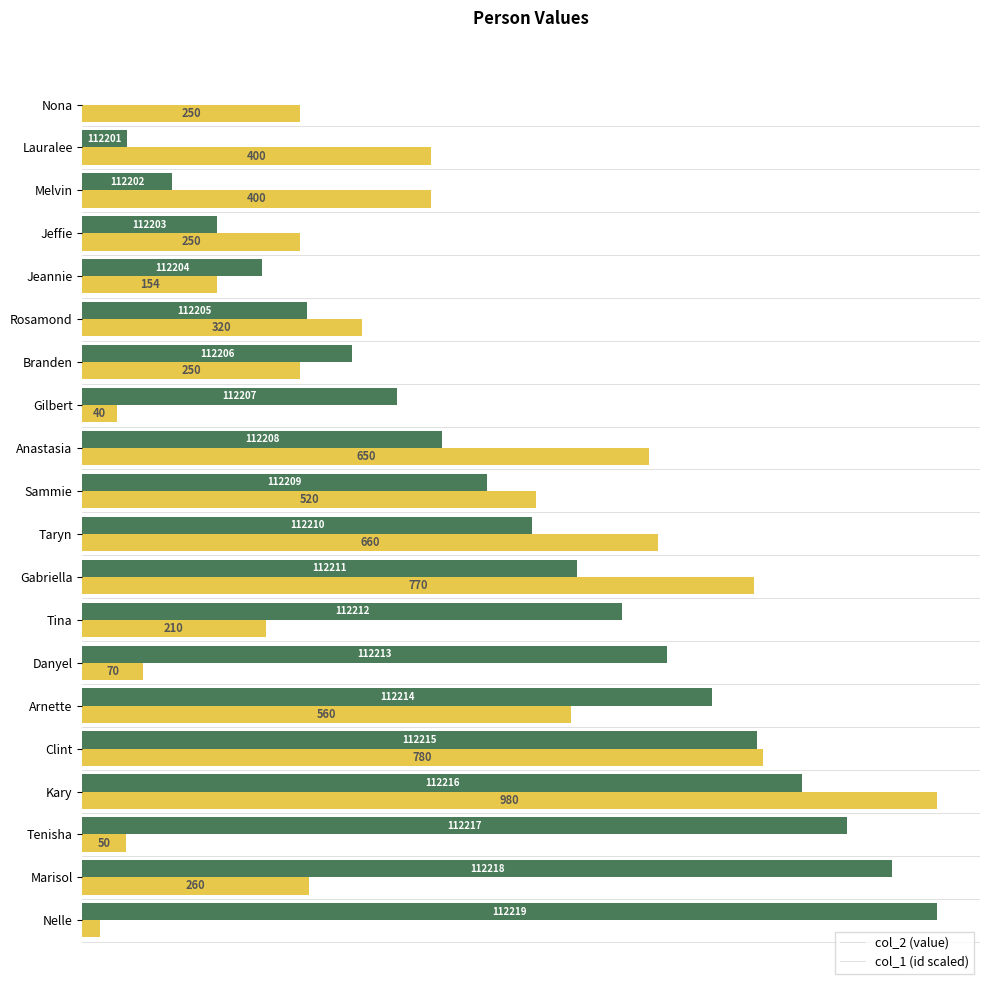

At which category is the sum across all series the highest?

Kary